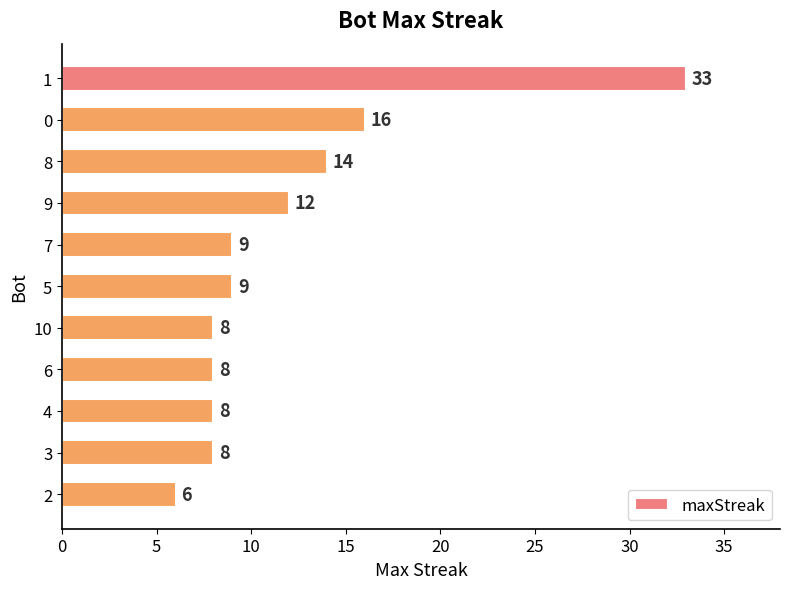

What is the difference between the maximum and second lowest values?

25